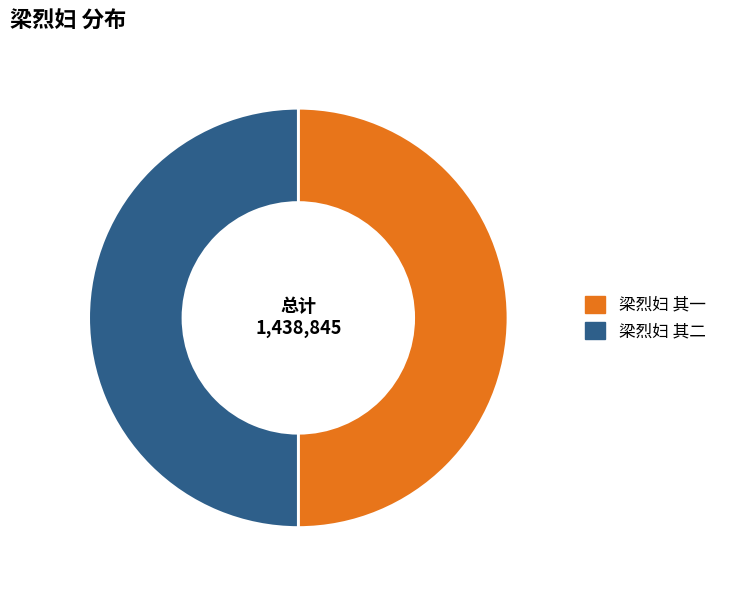

Count the number of slices in the pie.

2